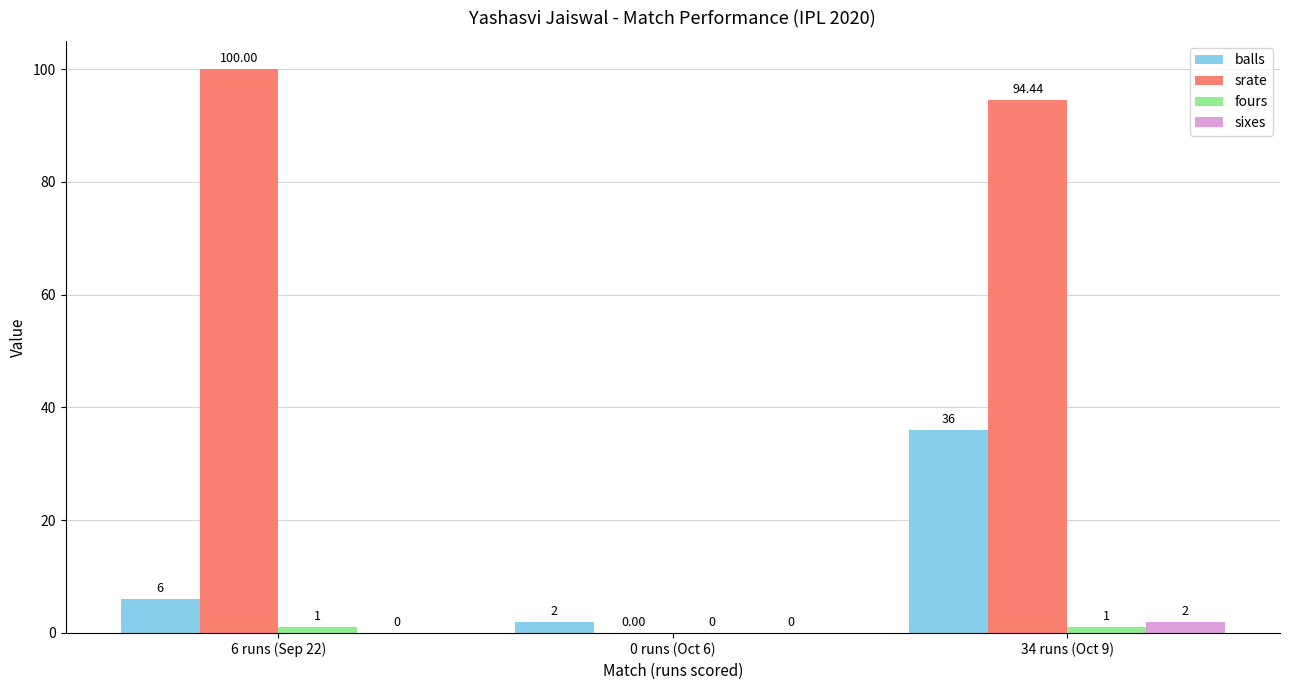

Between 0 runs (Oct 6) and 34 runs (Oct 9), which series saw the biggest shift?

srate